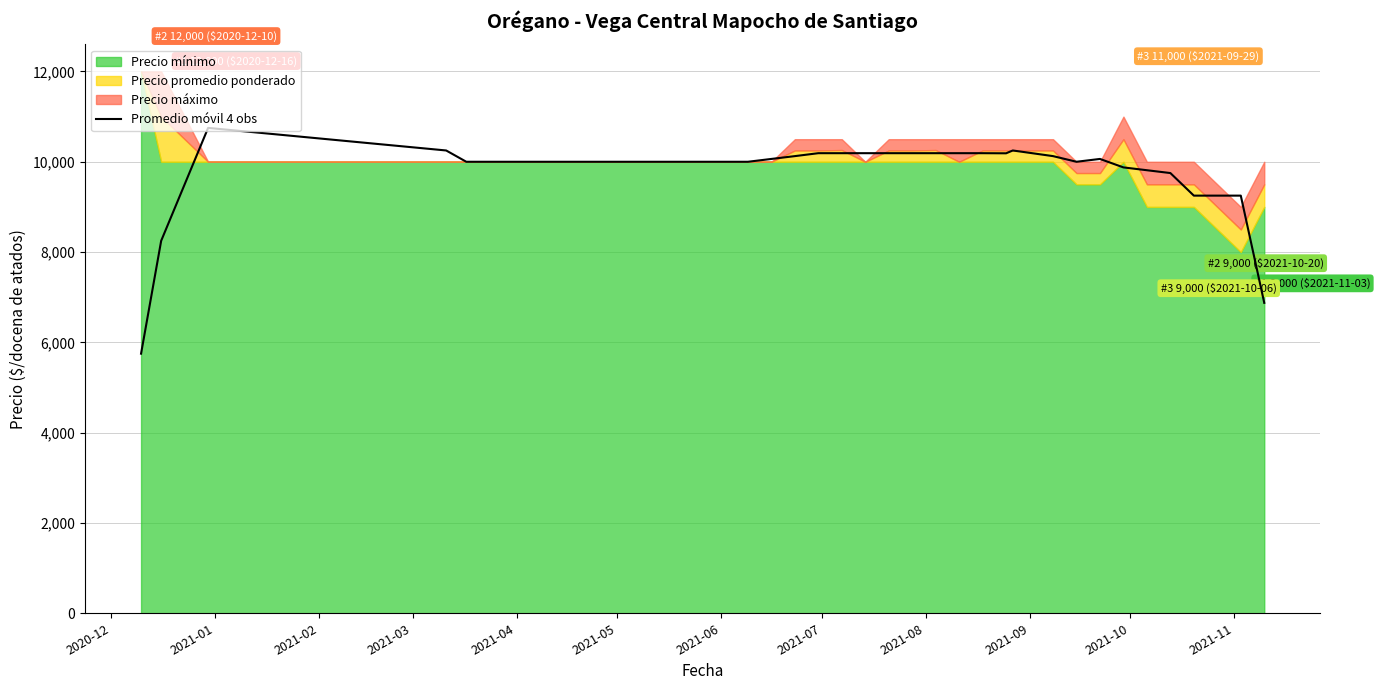

What is the lowest value of the Promedio móvil 4 obs series?

5750.0